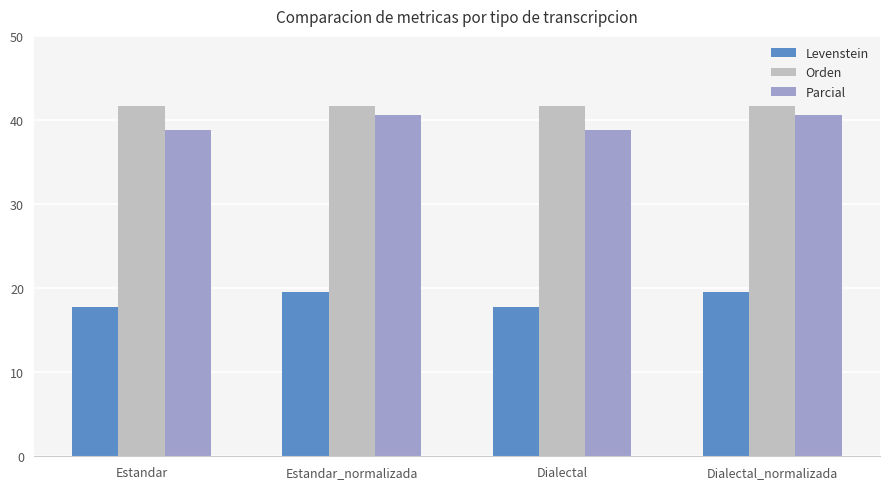

Which series changed the most between Estandar and Estandar_normalizada?

Parcial